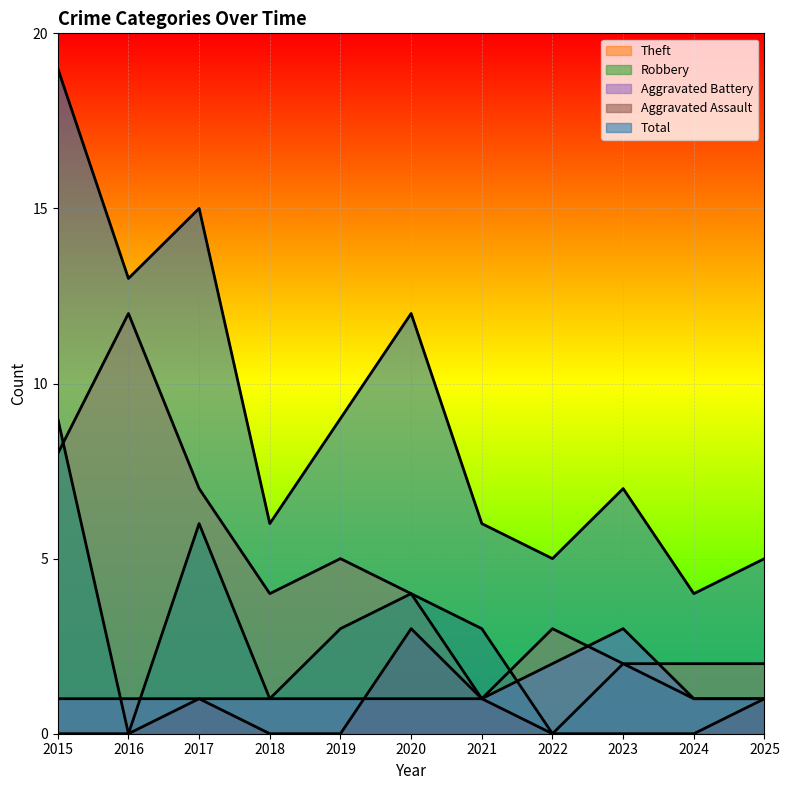

List the series in order of their peak value, highest first.

Total, Theft, Robbery, Aggravated Battery, Aggravated Assault